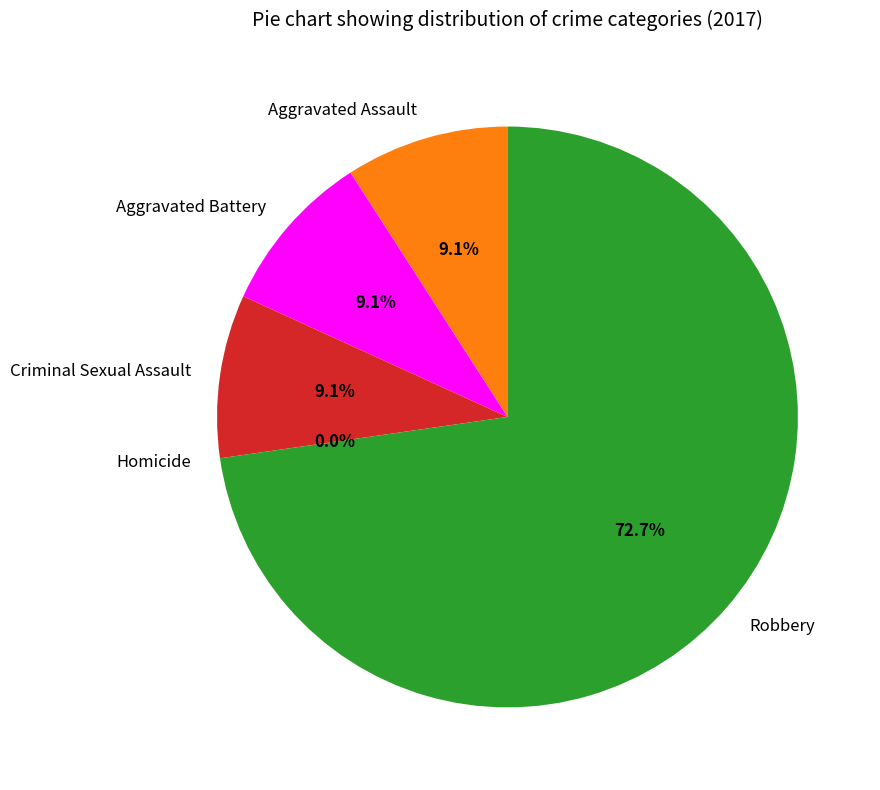

What portion of the pie excludes Homicide?

100.0%